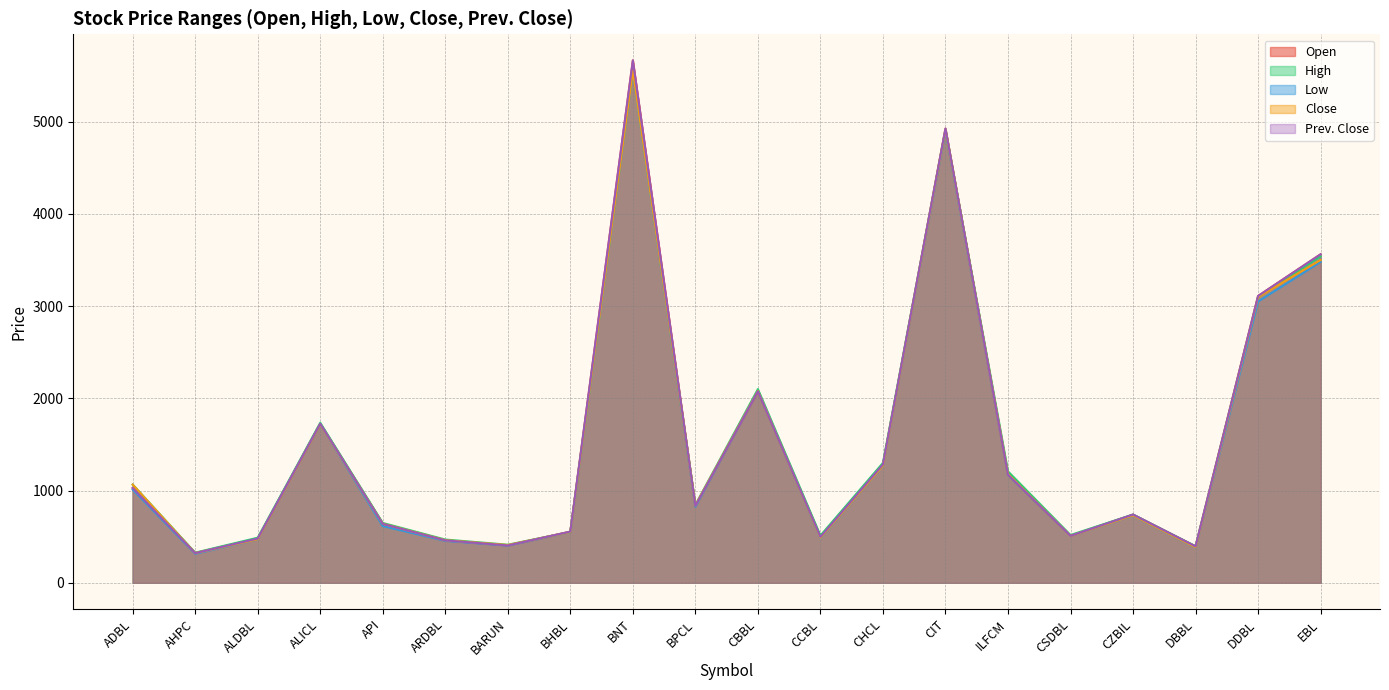

What is the value of the Low point at the 4th from the left?

1720